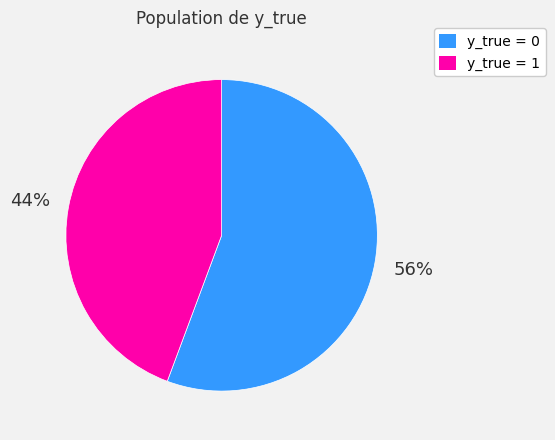

Does any single category account for the majority?

Yes